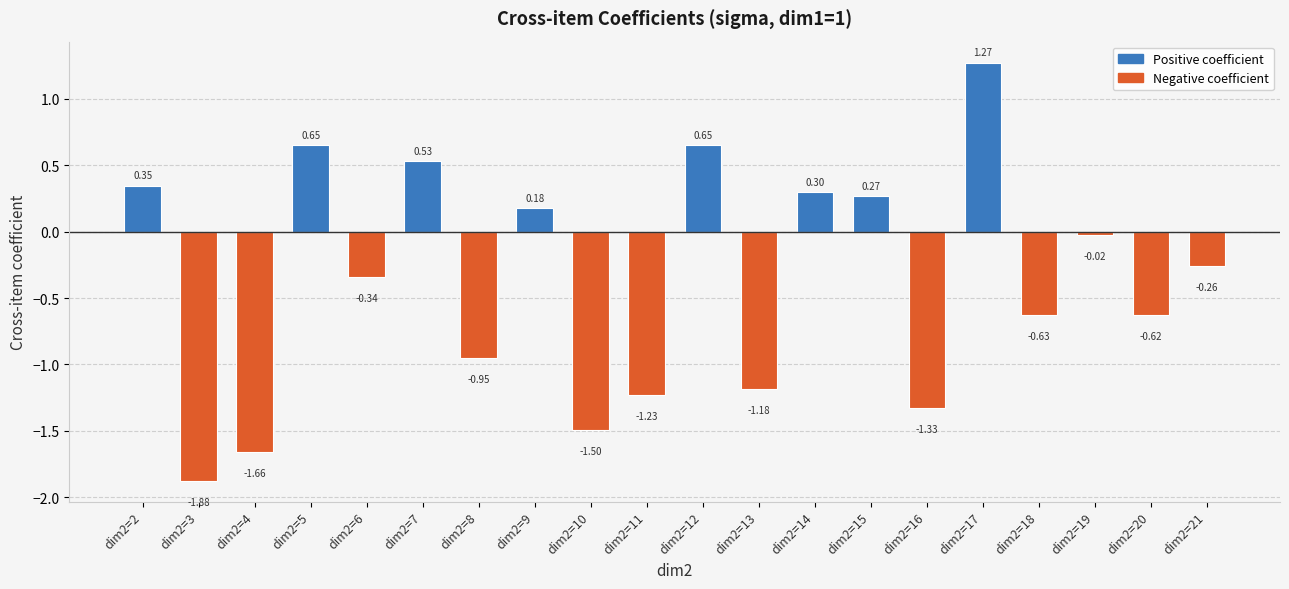

What is the difference between the second highest and minimum values?

2.5